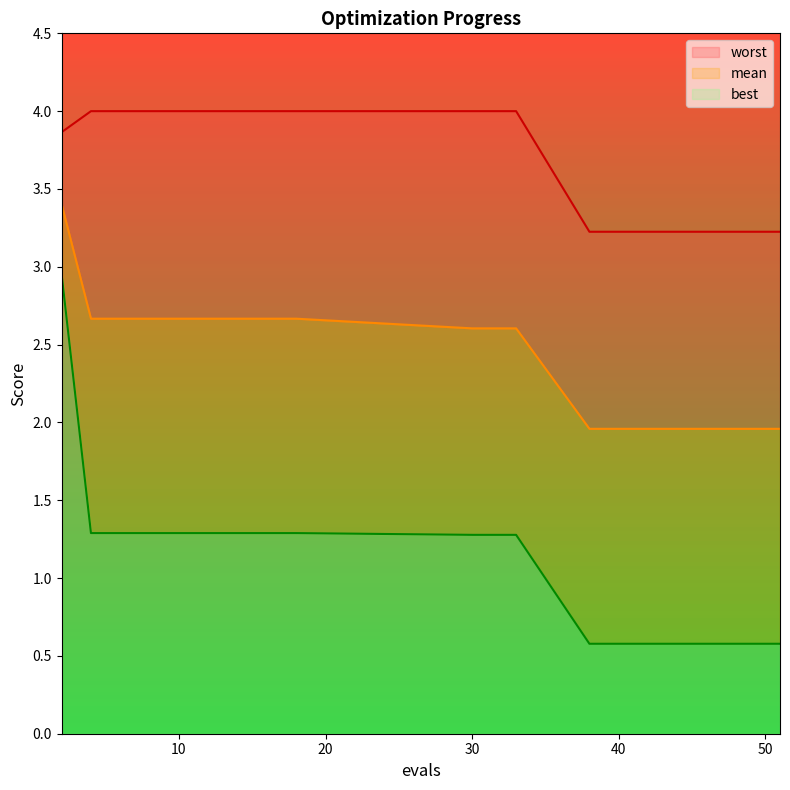

Rank the series at 18 from lowest to highest value.

best, mean, worst